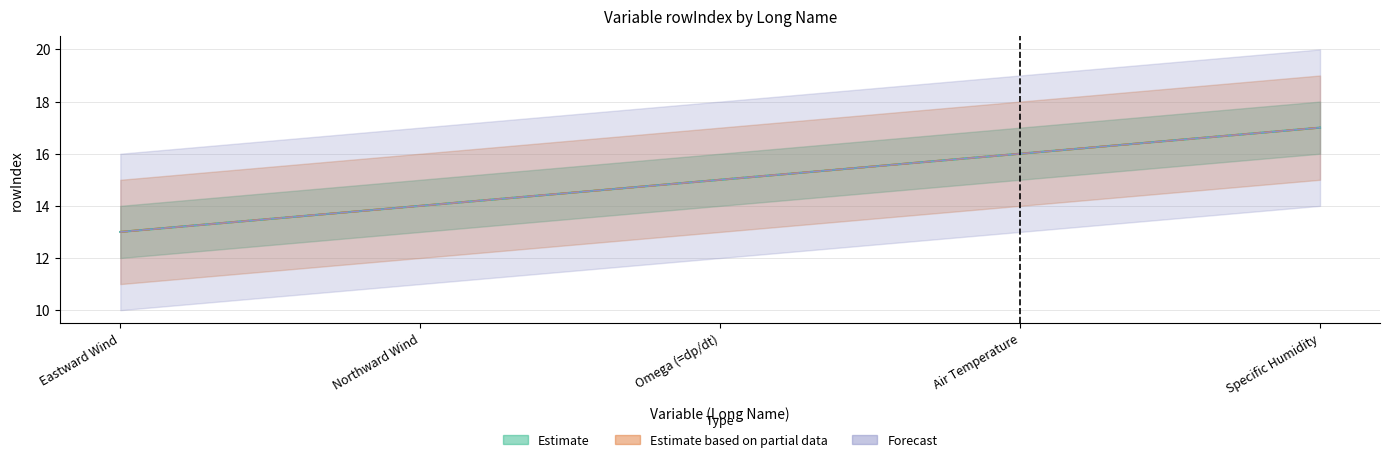

Which series has the widest spread of values?

Eastward Wind